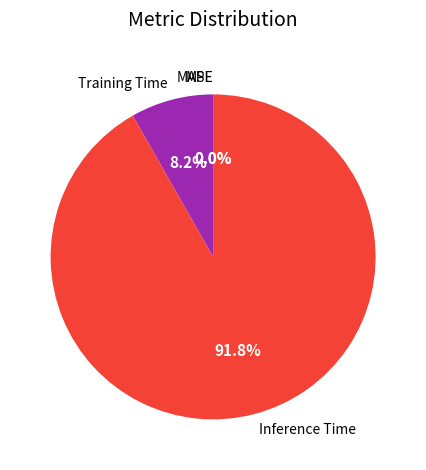

What percentage is NOT represented by Inference Time?

8.2%